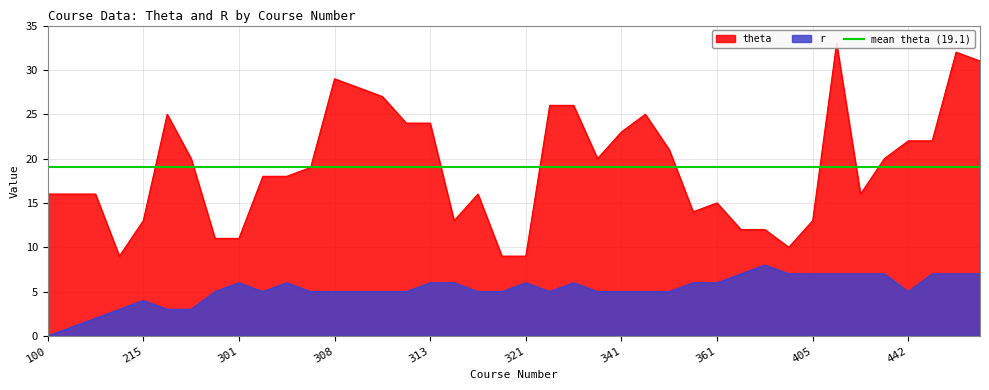

Is it true that r equals 0 at 100?

True